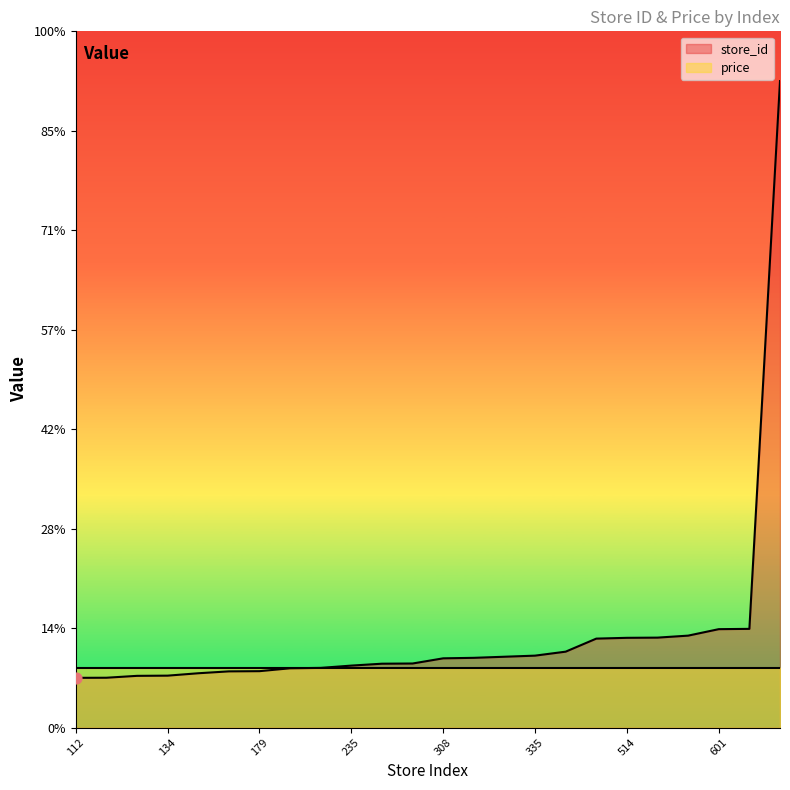

Approximately how many times larger is the value at 134 compared to 112?

1.0